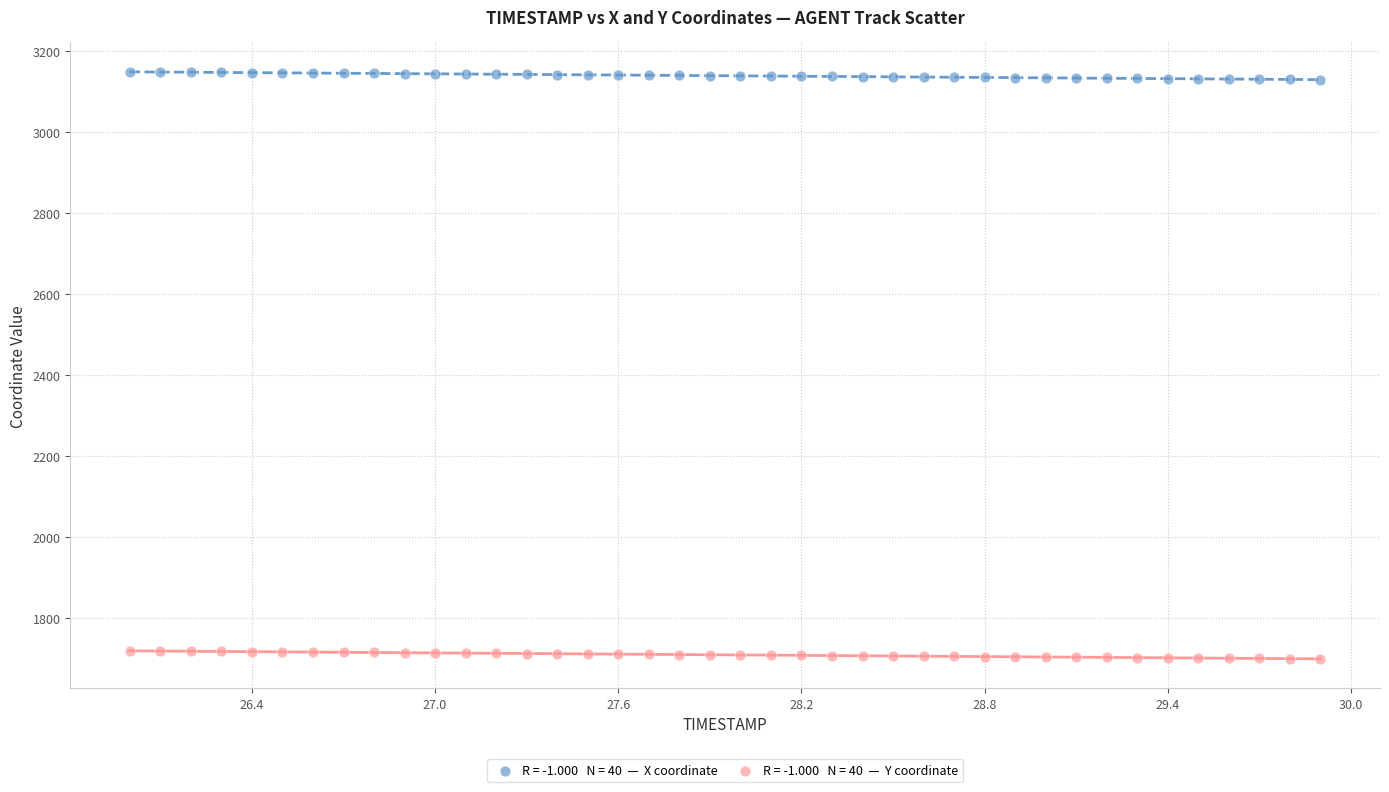

Across all data points, what is the range of Y values (max minus min)?

1449.8